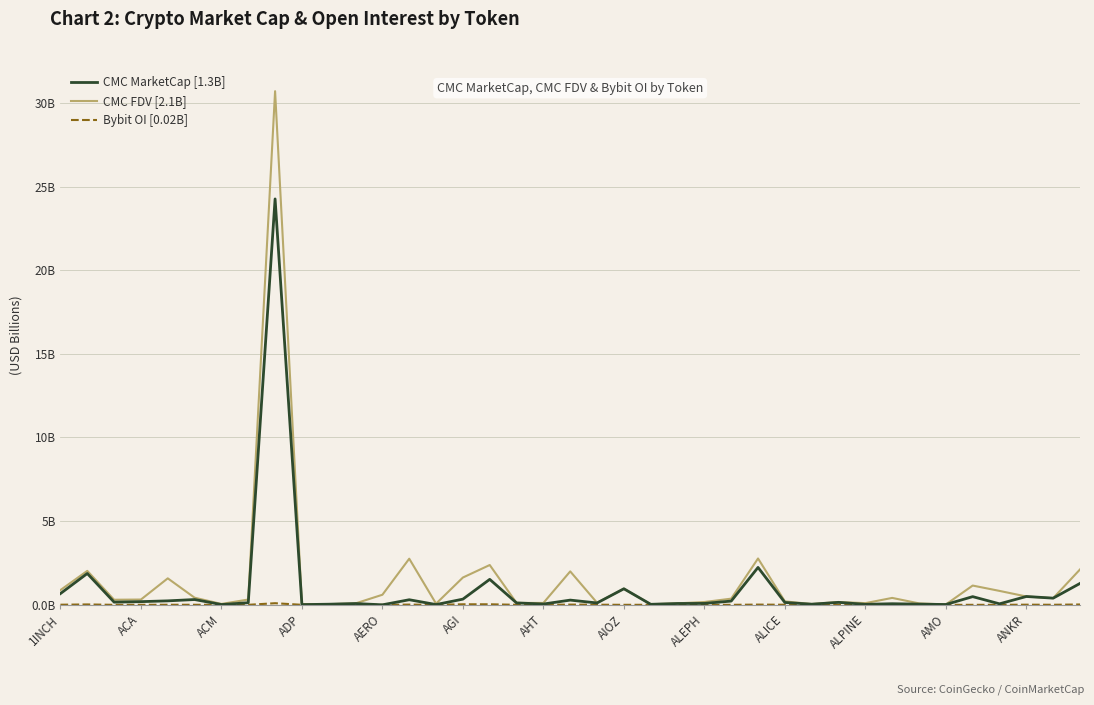

True or false: Bybit OI [0.02B] and CMC MarketCap [1.3B] intersect in this chart.

False